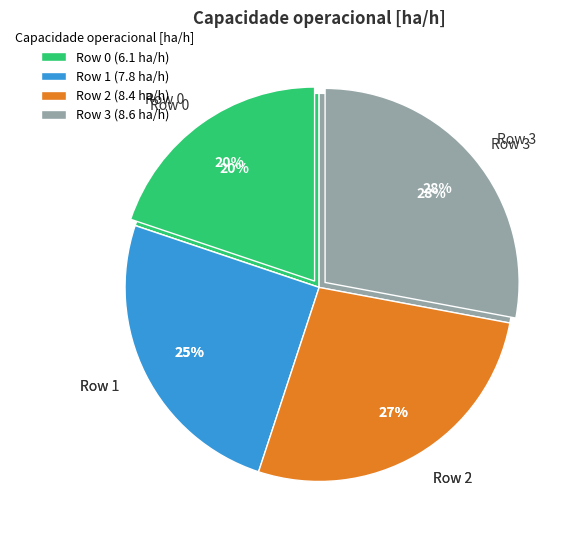

To the nearest percent, what is the difference between the largest and smallest slice percentages?

8%